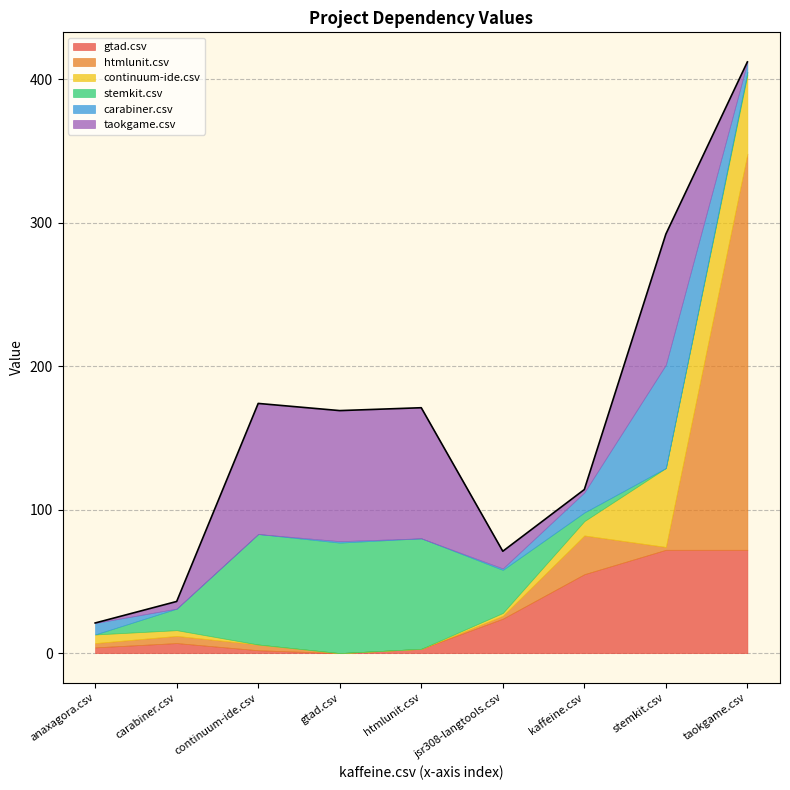

How many times do continuum-ide.csv and carabiner.csv cross each other?

3